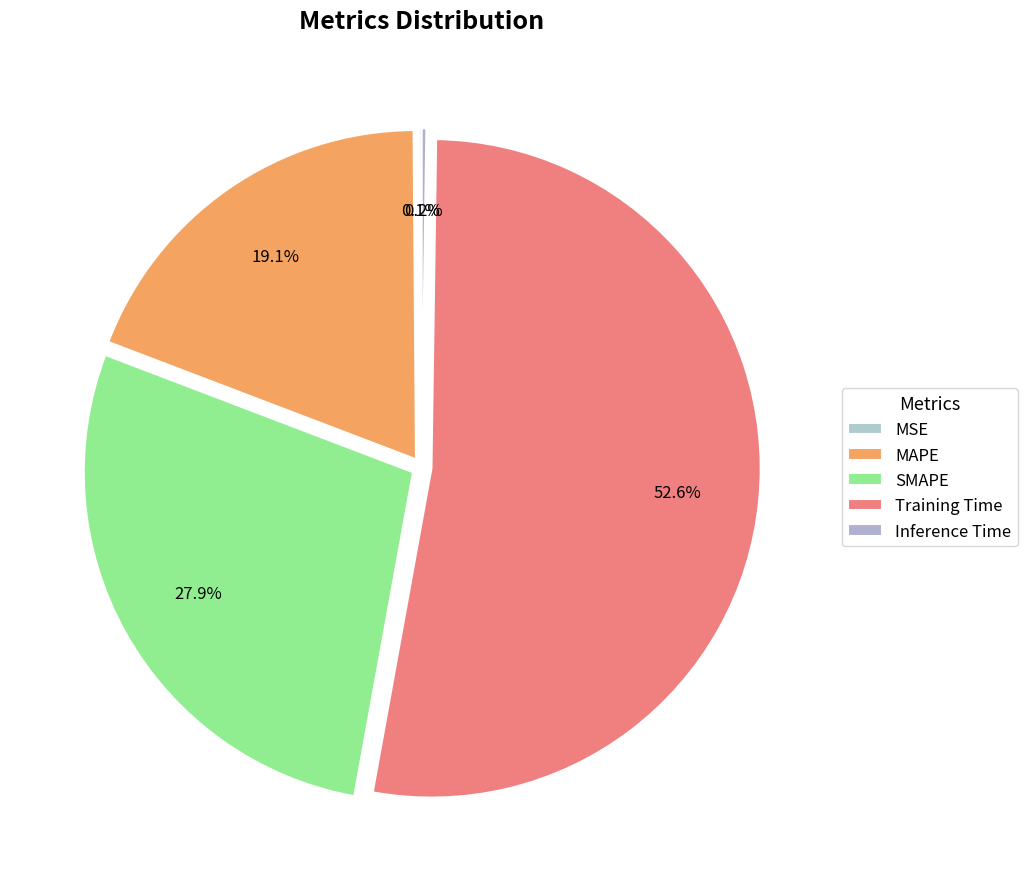

Count the number of slices in the pie.

5